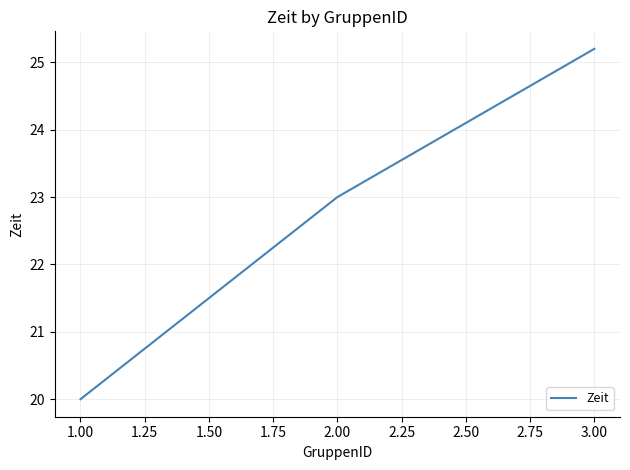

What is the difference between the values at 2.00 and 3.00?

2.2